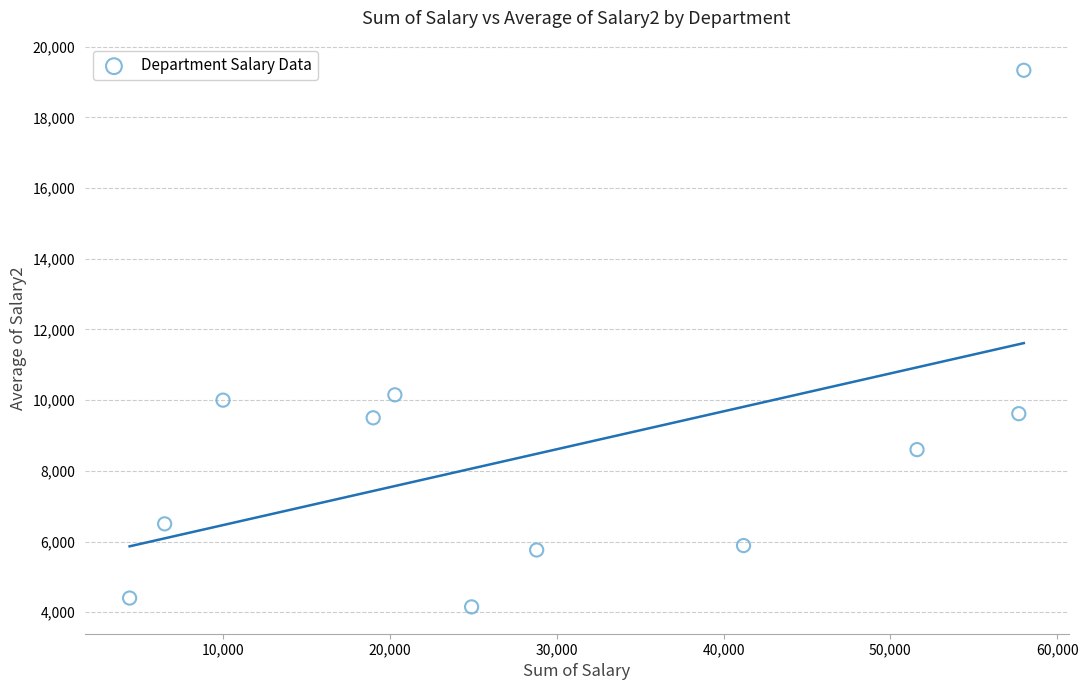

What is the average Y value?

8536.0